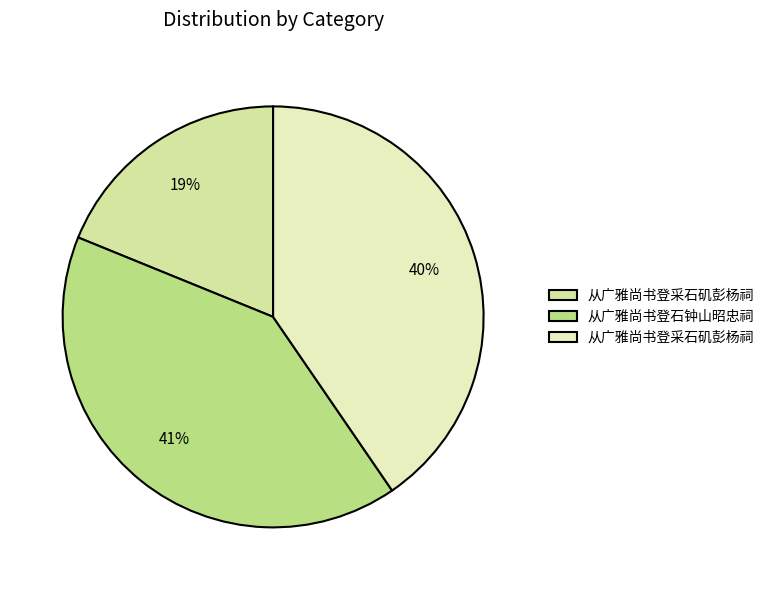

Which category has the smallest portion of the pie?

从广雅尚书登采石矶彭杨祠